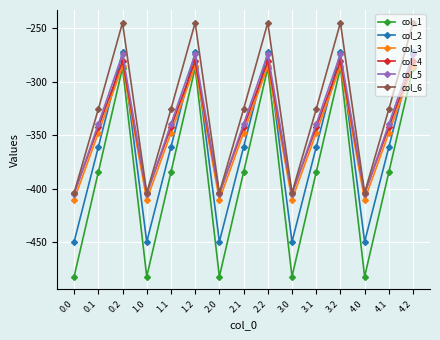

What is the average value of the col_3 series?

-347.9